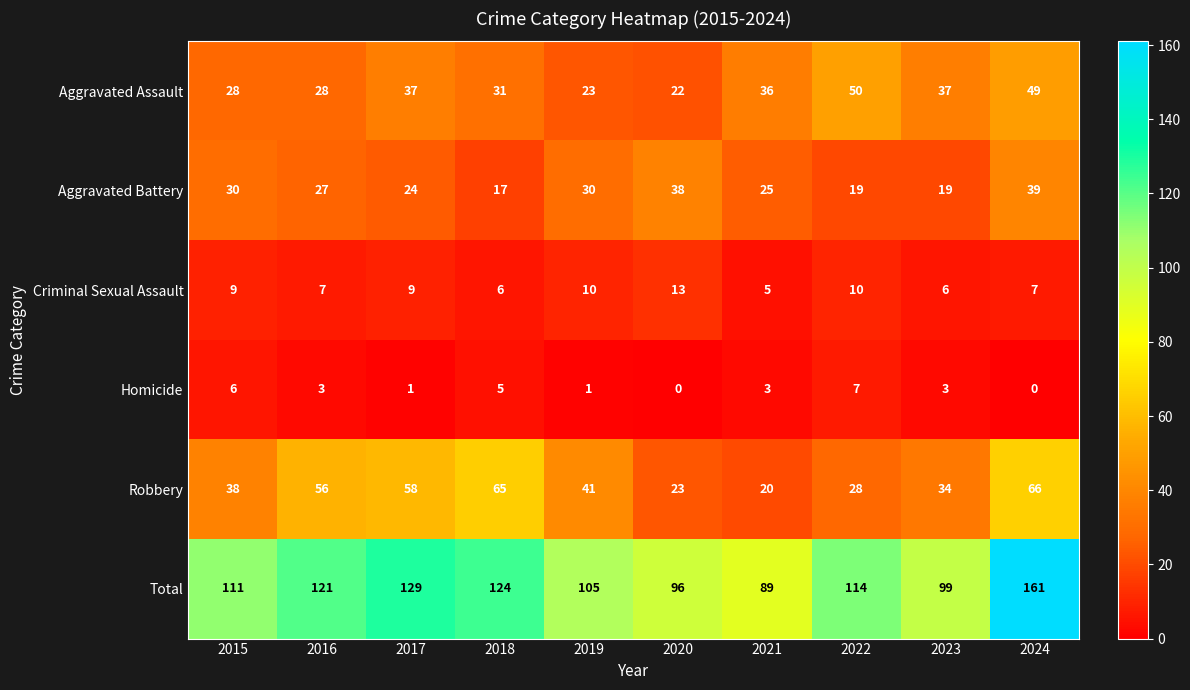

How many data points does each series have?

10